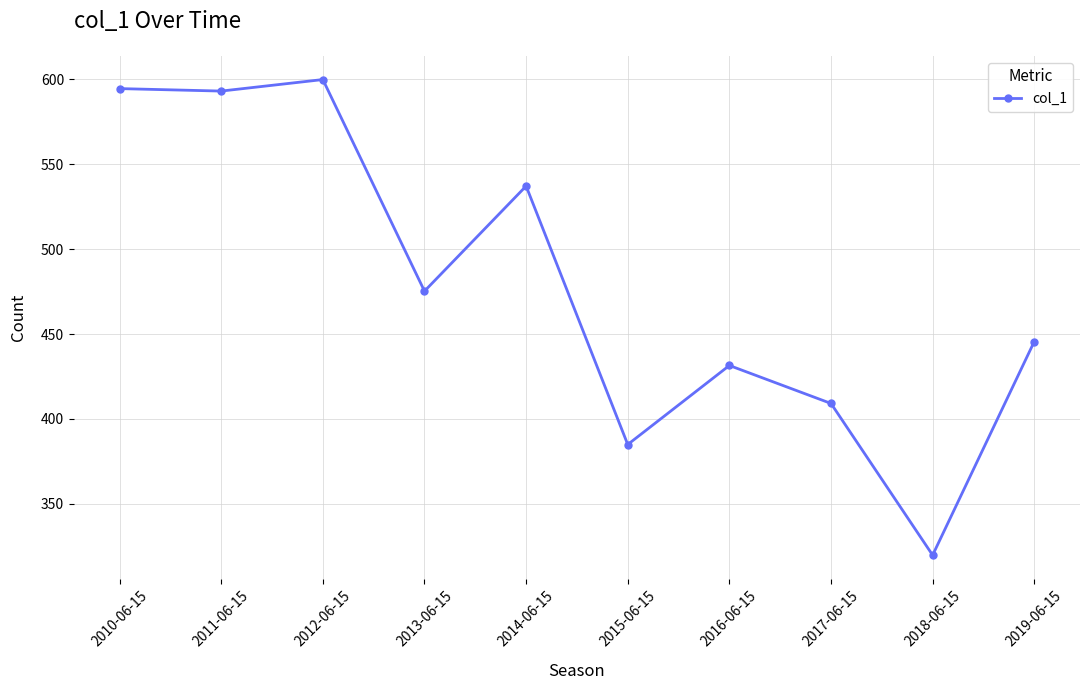

Does the chart have visible grid lines?

Yes